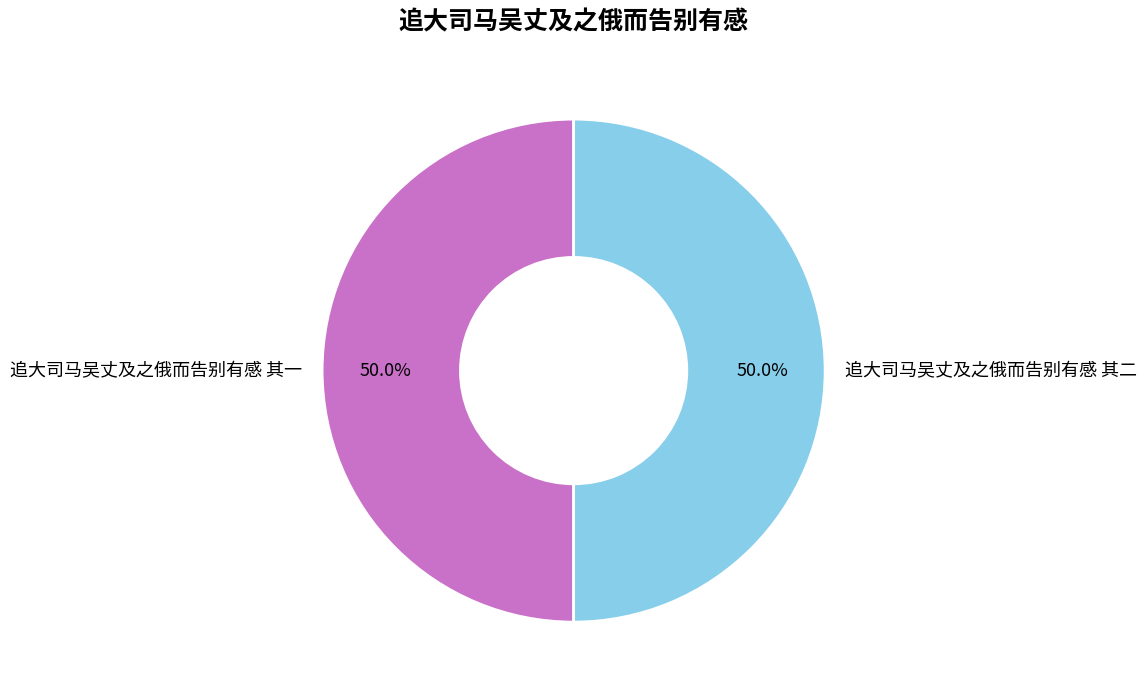

To the nearest percent, what is the combined percentage of 追大司马吴丈及之俄而告别有感 其一 and 追大司马吴丈及之俄而告别有感 其二?

100%